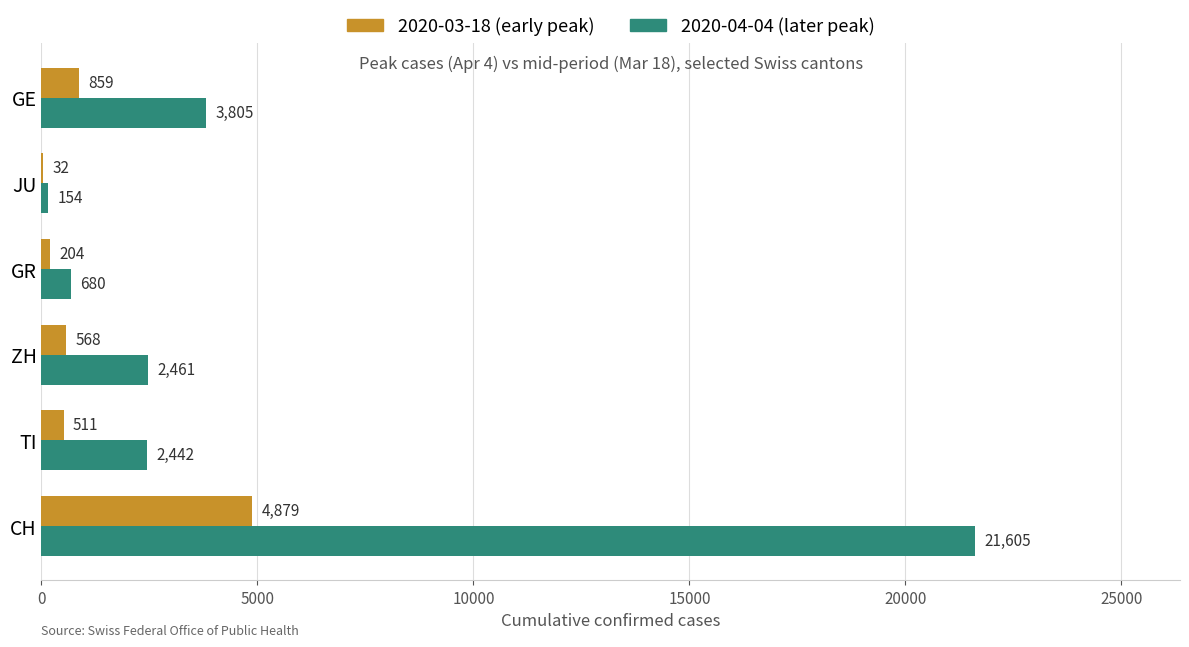

Between TI and JU, which series saw the biggest shift?

2020-04-04 (later peak)